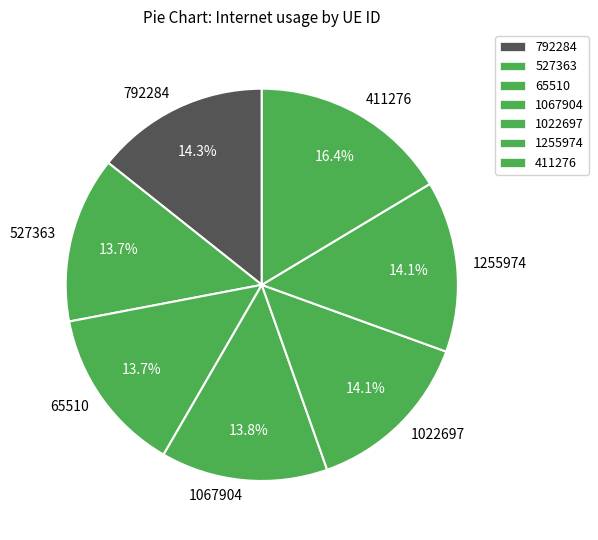

What percentage is NOT represented by 65510?

86.3%